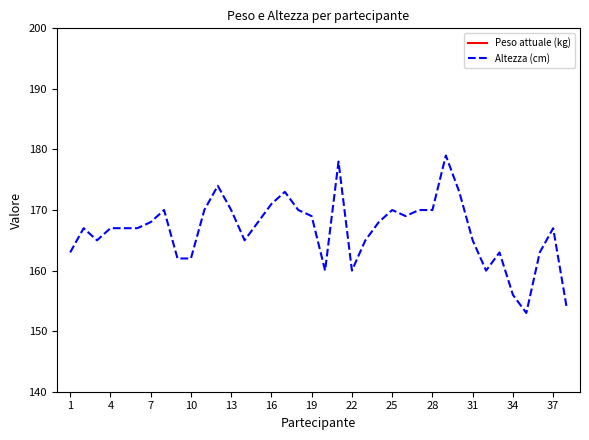

How many series are shown in this chart?

2